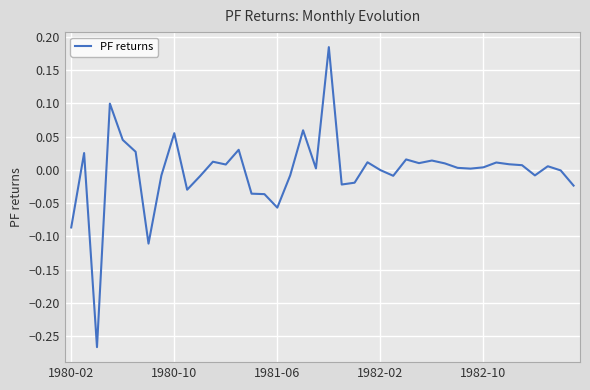

How many interior local valleys (lower than both neighbors) does the data have?

11